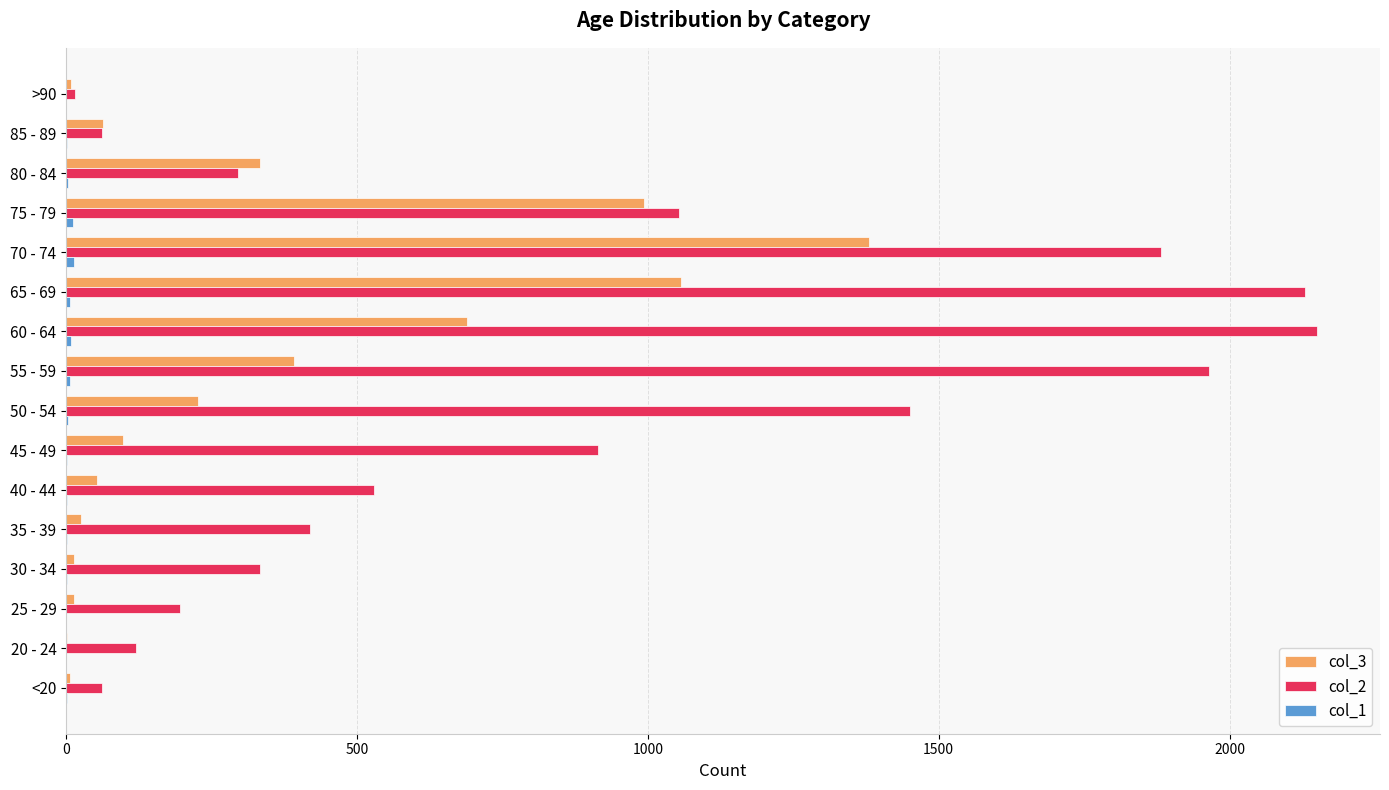

How many distinct data groups are displayed?

3